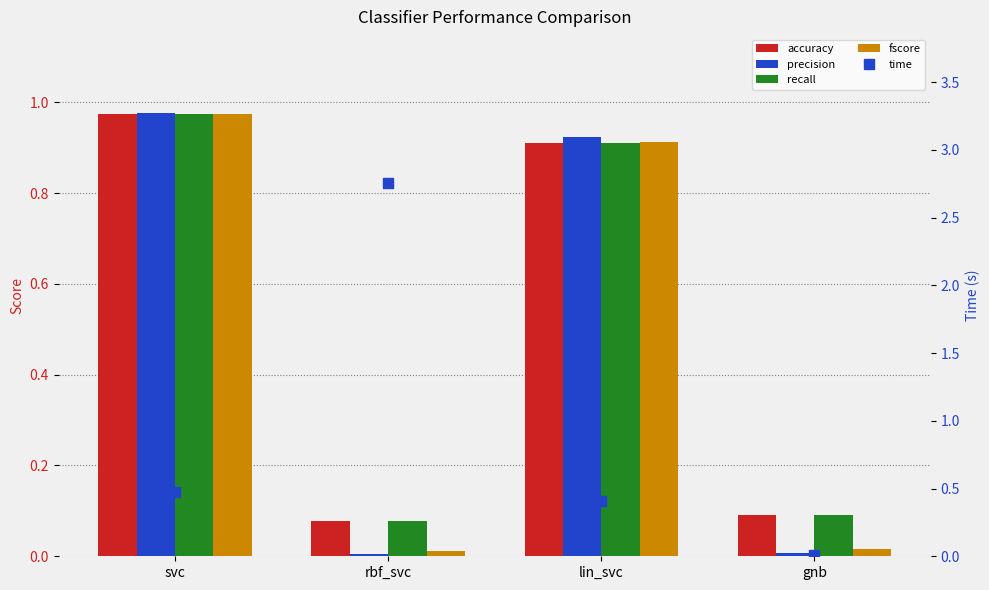

At which category is the sum across all series the highest?

svc